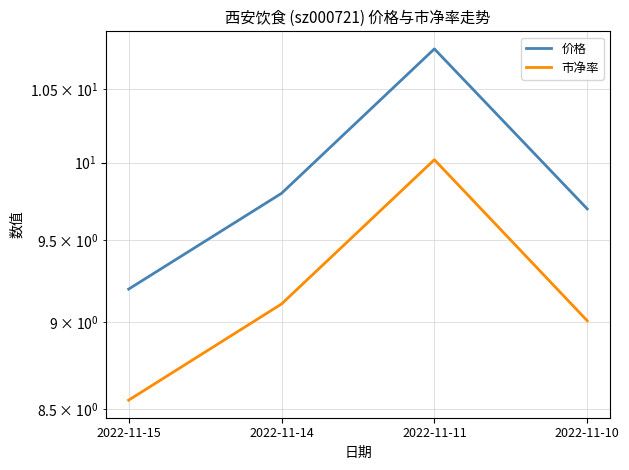

Which series has the largest range (max minus min)?

价格